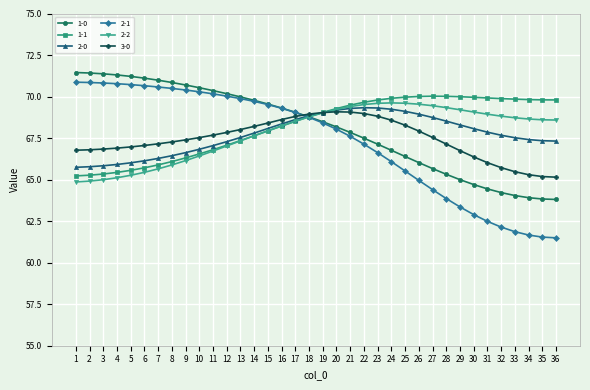

What is the value of the 1-0 point at the 23rd from the left?

67.1